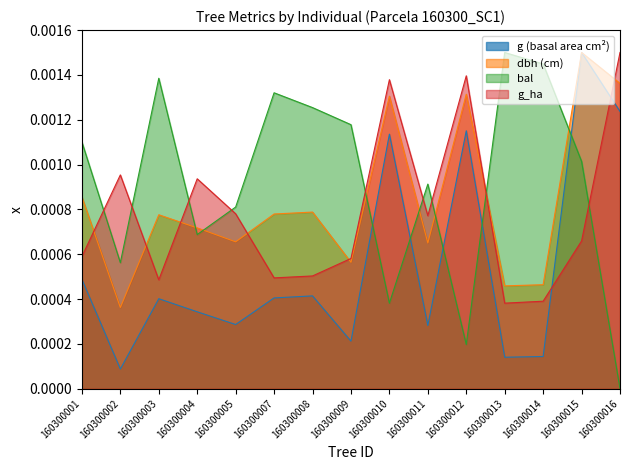

Between which two adjacent categories do g_ha and dbh first intersect?

160300001 and 160300002